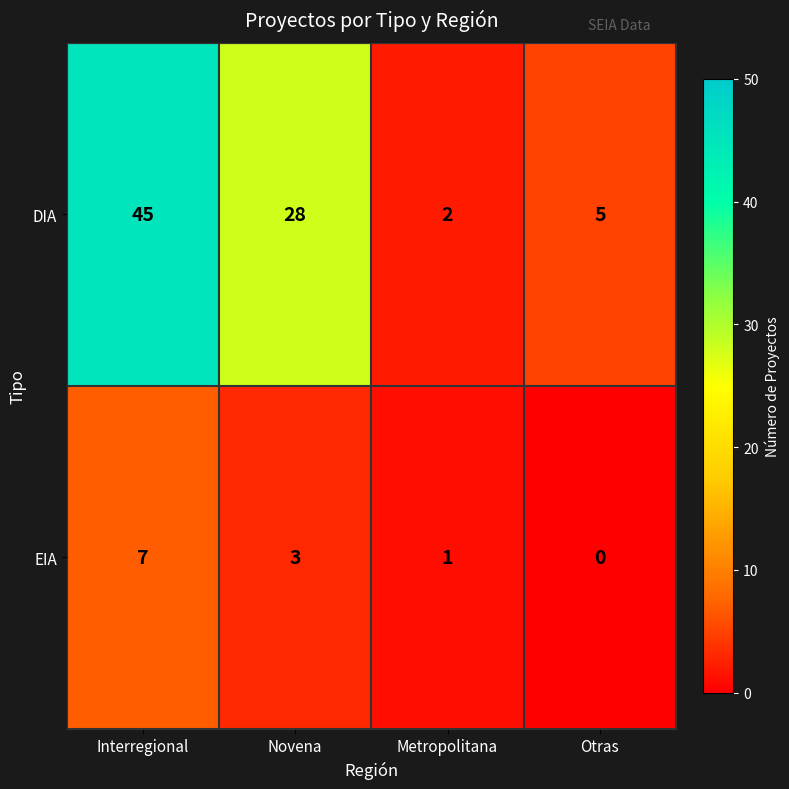

What is the sum of all EIA values?

11